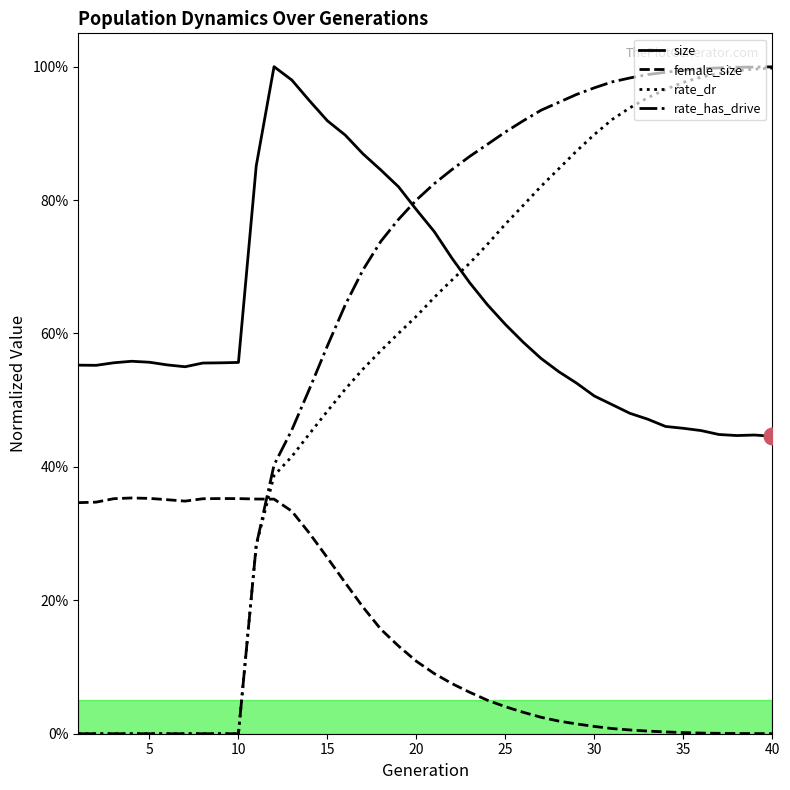

Which category has the lowest value in the size series?

40